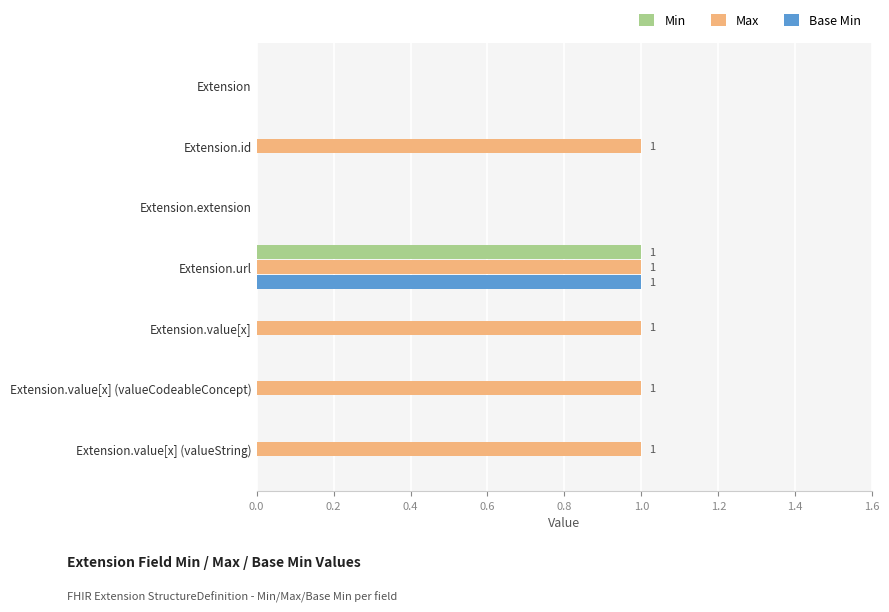

At which category is the sum across all series the highest?

Extension.url